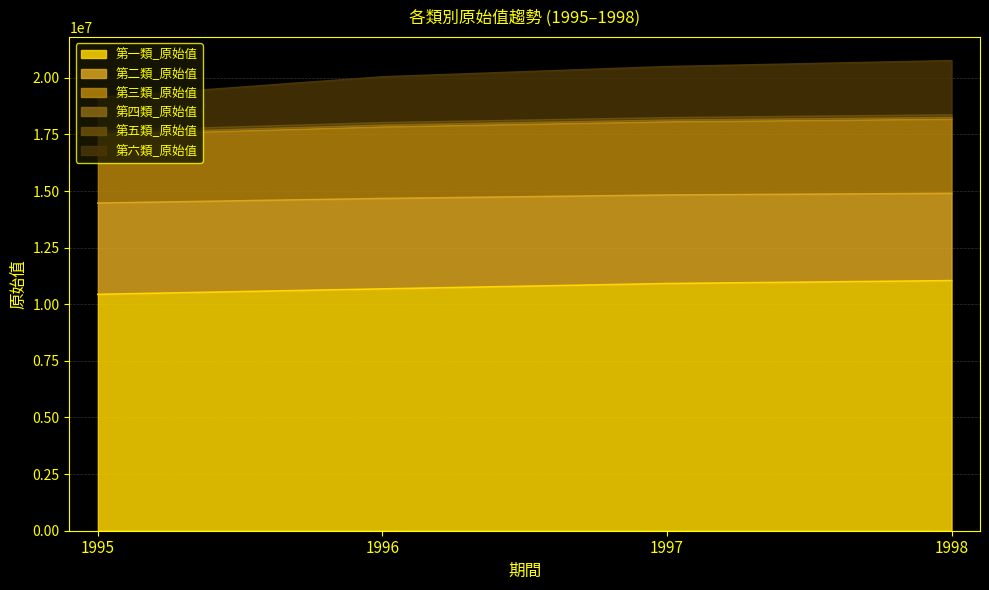

The 第三類_原始值 series shows 30725510 at 1995. True or false?

False